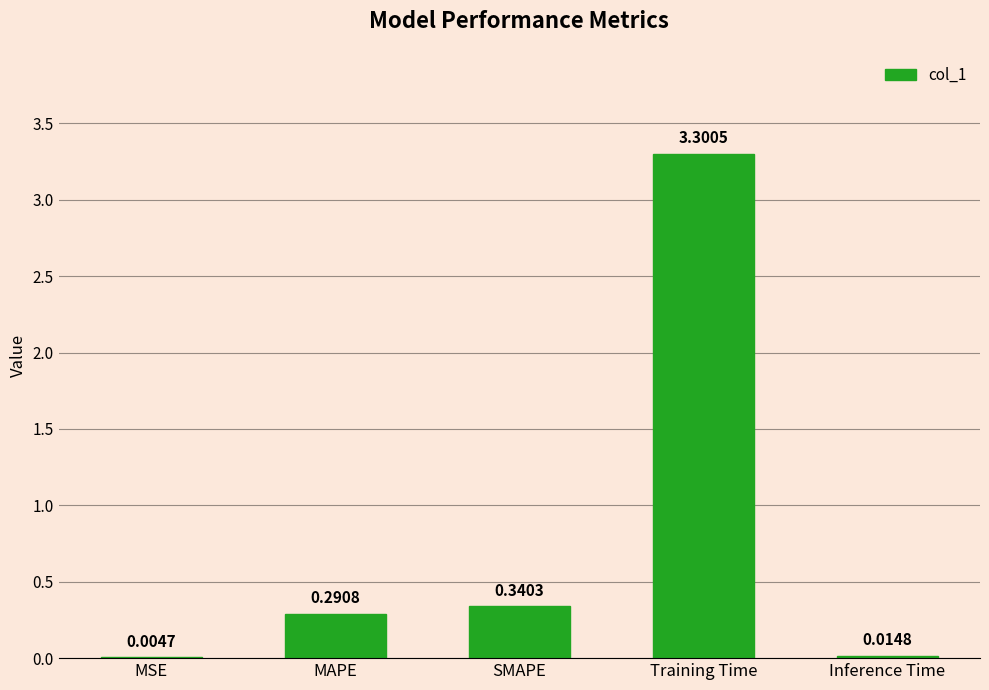

What is the sum of all values?

4.0